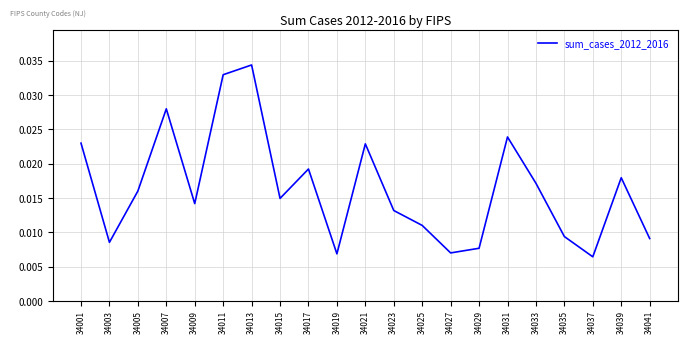

How many lines are shown in the chart?

1